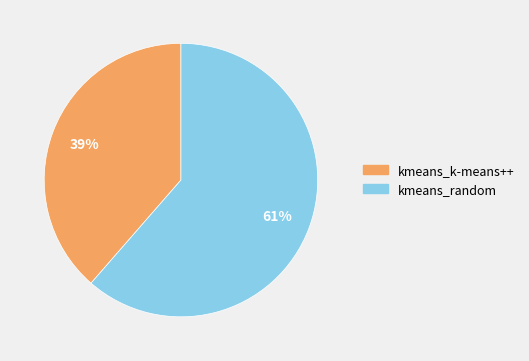

Is it true that kmeans_random is 61% of the pie?

True